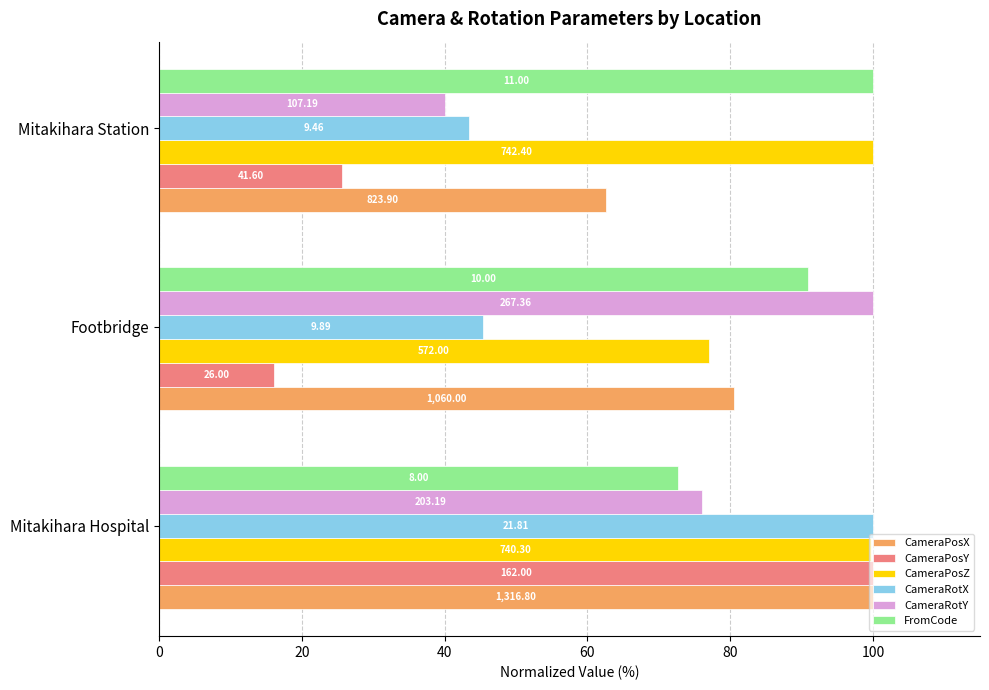

What are all the series names shown in the legend?

CameraPosX, CameraPosY, CameraPosZ, CameraRotX, CameraRotY, FromCode